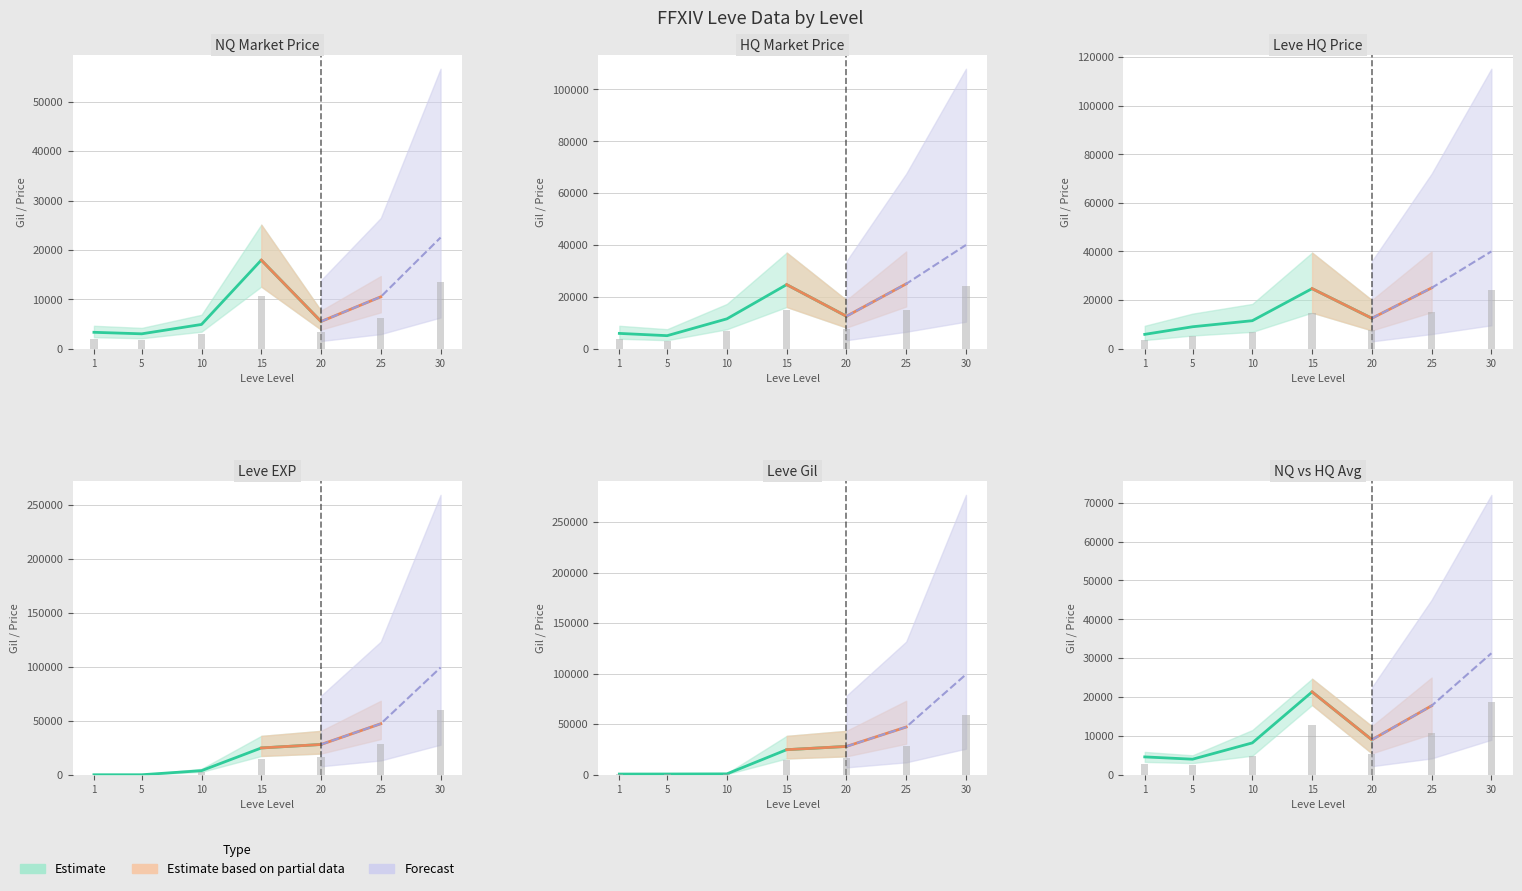

Which series has the largest range (max minus min)?

Leve EXP